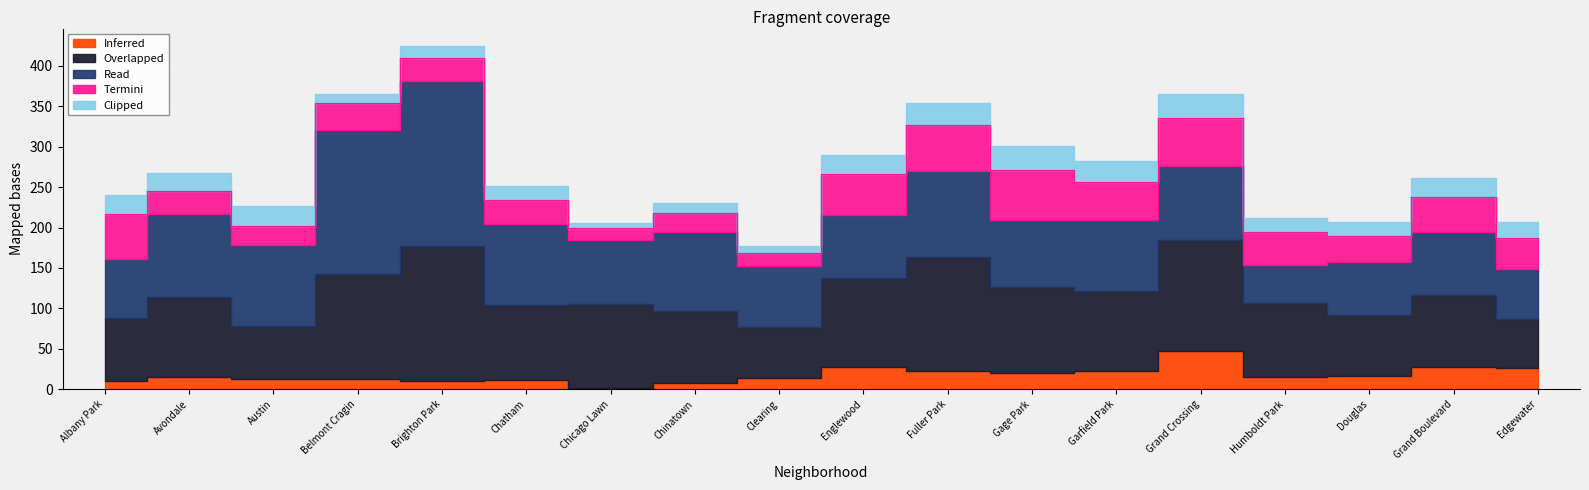

True or false: Overlapped and Termini intersect in this chart.

False